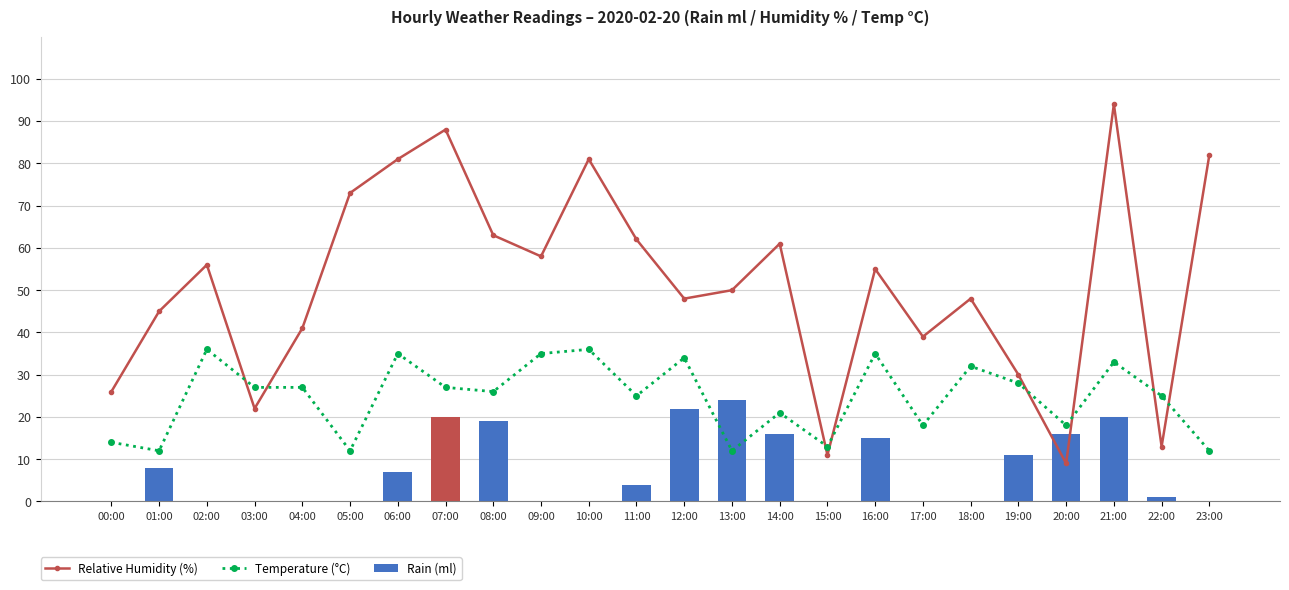

The Rain (ml) series shows -13 at 02:00. True or false?

False